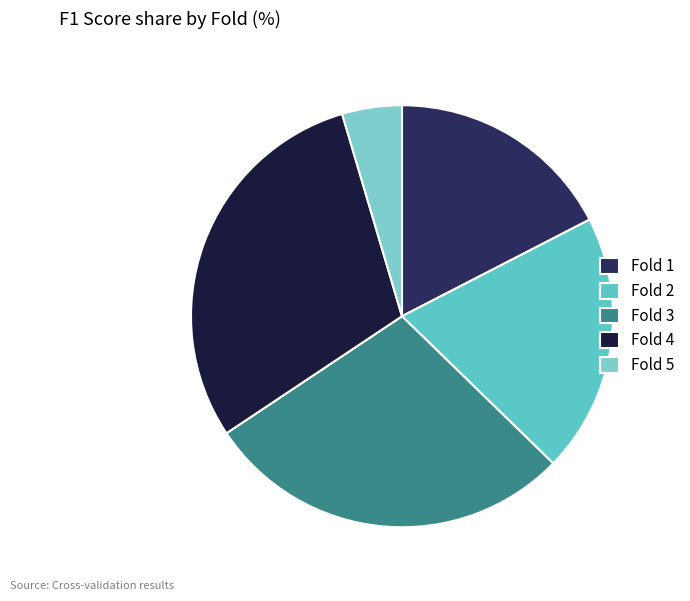

Which category has the smallest portion of the pie?

Fold 5